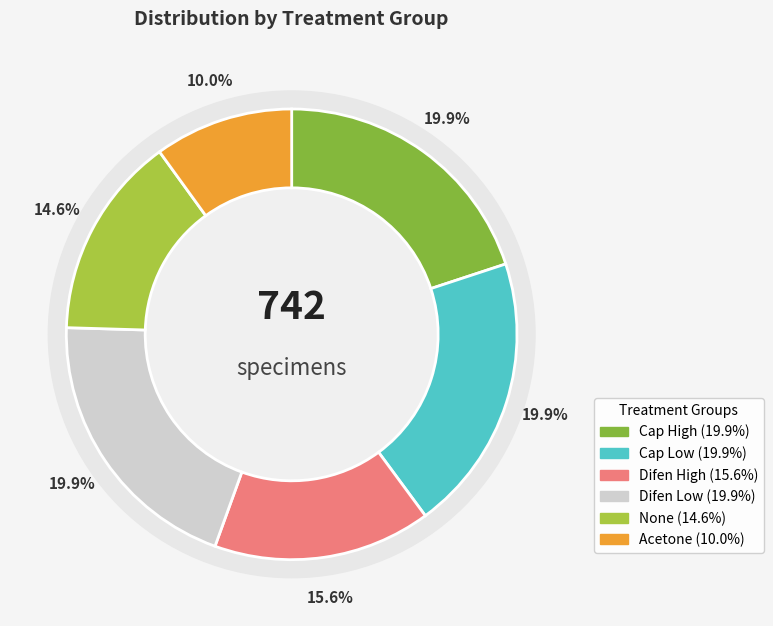

Count the number of slices in the pie.

6